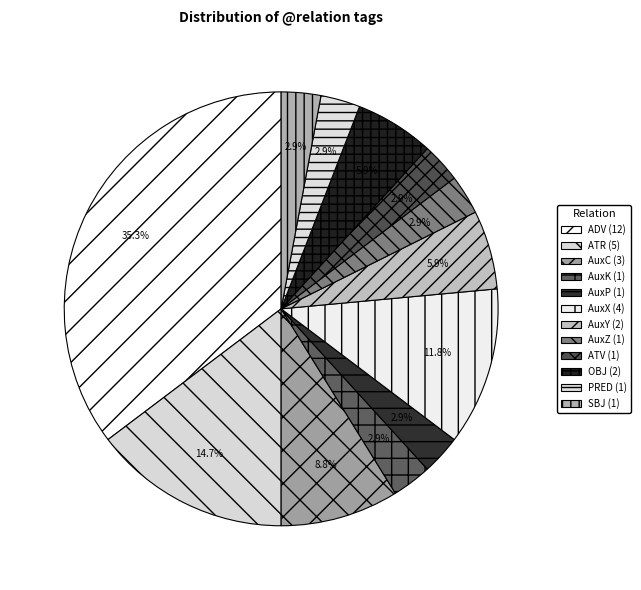

How many segments does this pie chart have?

12